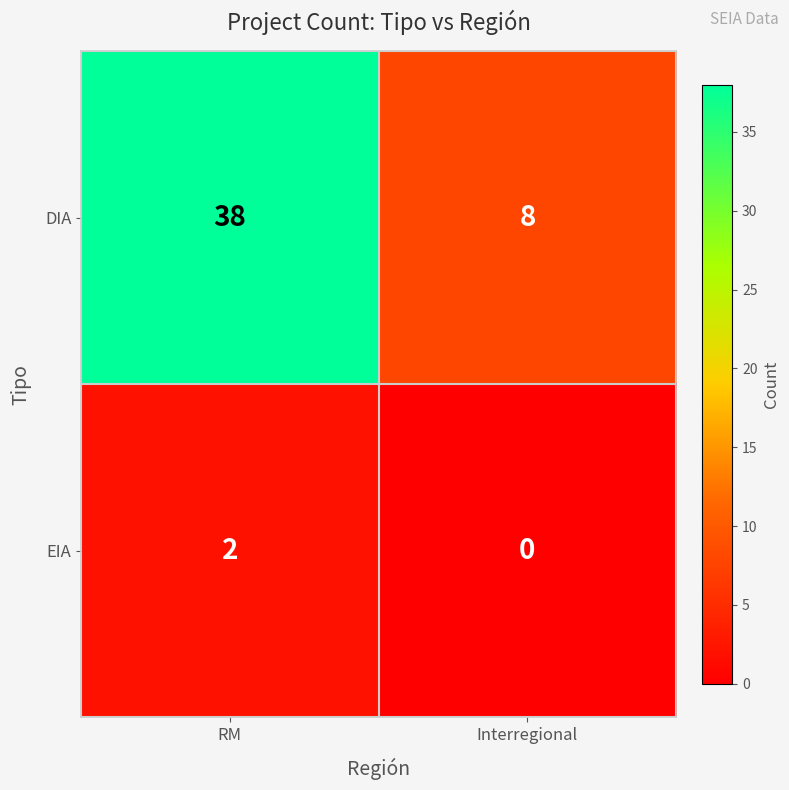

Which series has the widest spread of values?

DIA